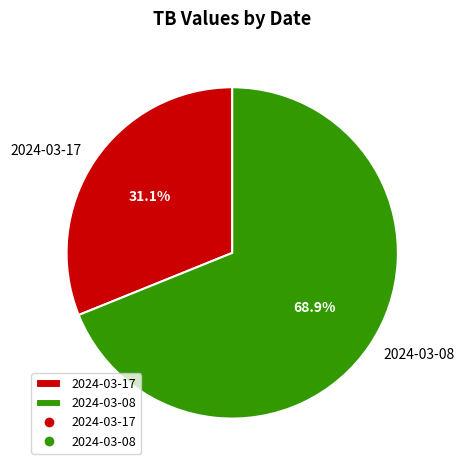

What is the majority slice?

2024-03-08